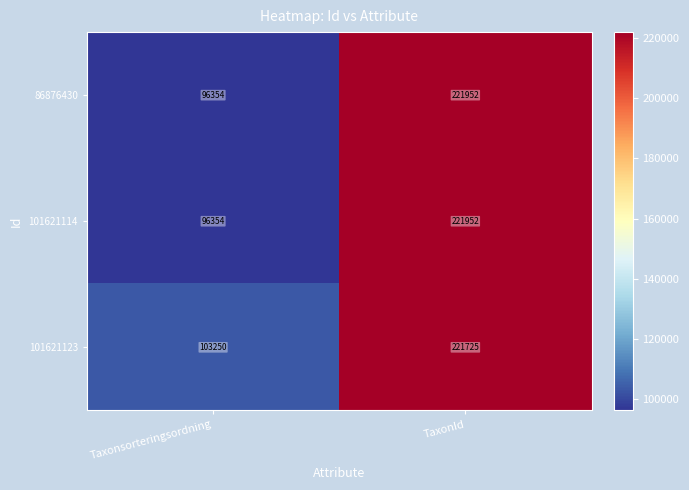

Count the number of data series in this chart.

3